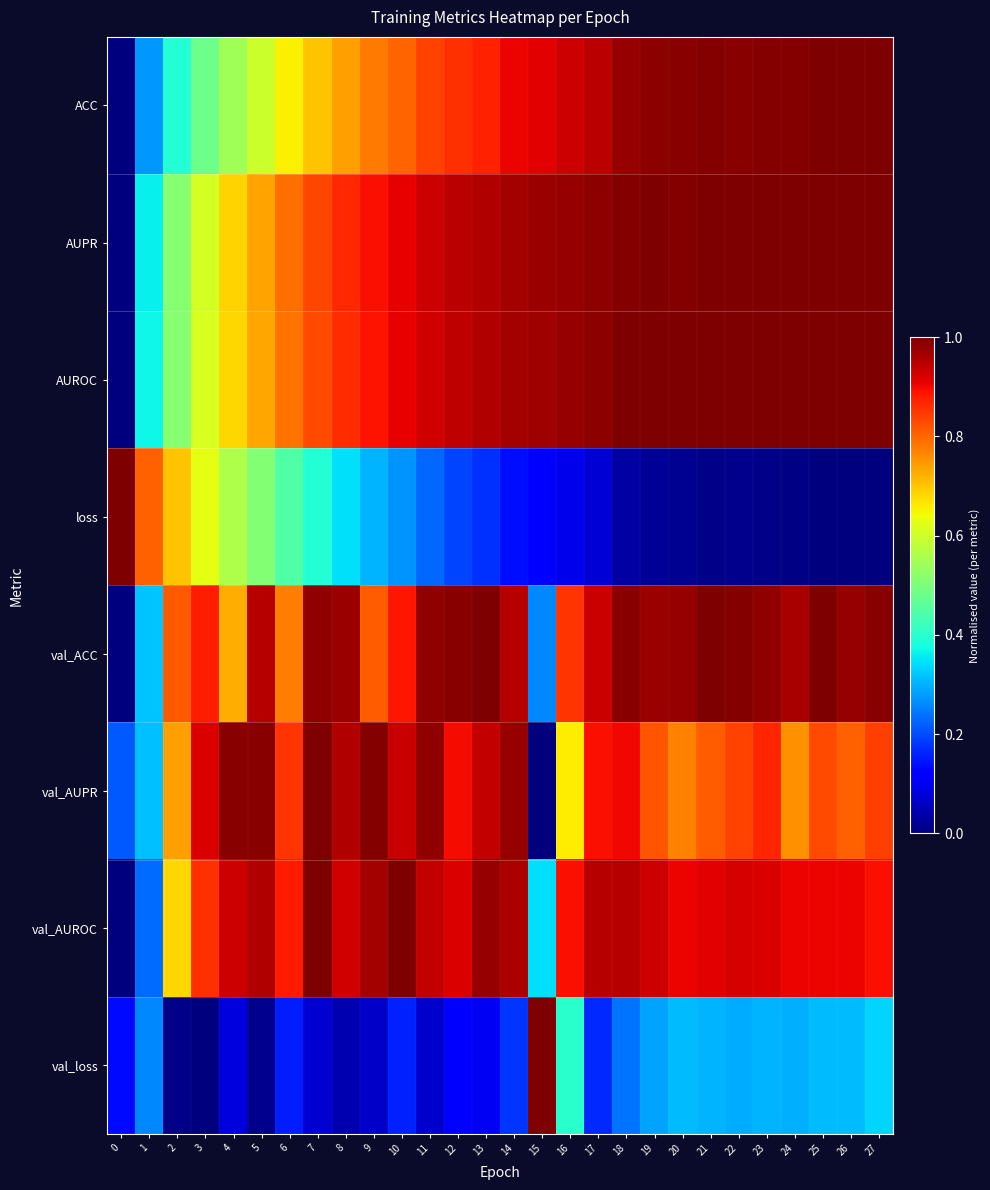

At how many categories does at least one series exceed 0?

28